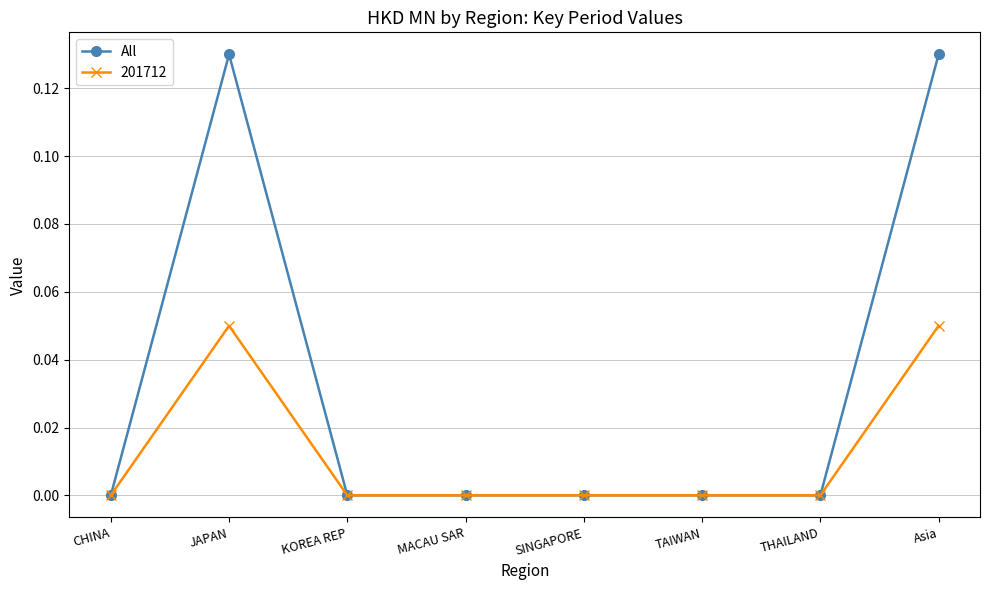

How many distinct data groups are displayed?

2